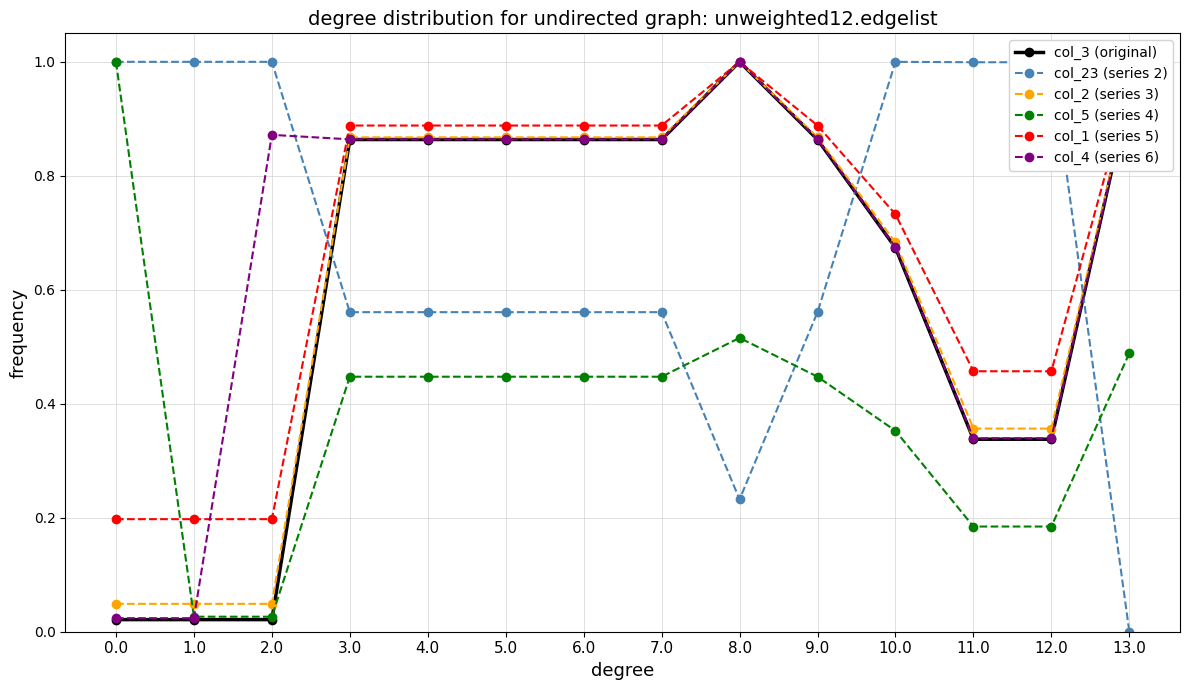

Is it true that col_5 (series 4) equals 0.2 at 12.0?

True